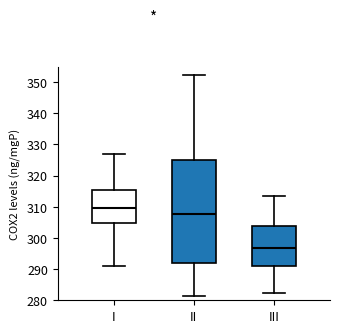

Which box has the highest median line?

I